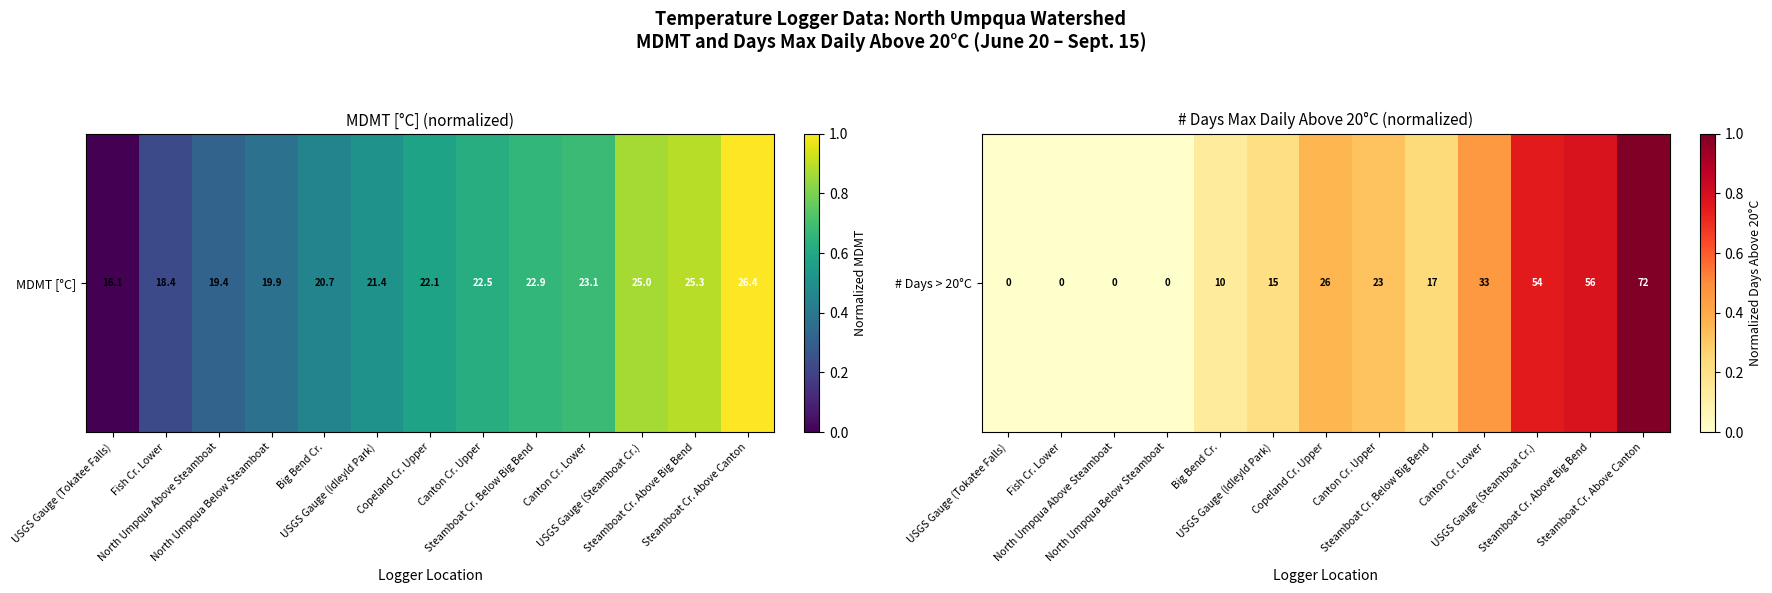

Reading right to left, list all the values displayed in this chart.

Steamboat Cr. Above Canton=1.0	Steamboat Cr. Above Big Bend=0.8	USGS Gauge (Steamboat Cr.)=0.7	Canton Cr. Lower=0.5	Steamboat Cr. Below Big Bend=0.2	Canton Cr. Upper=0.3	Copeland Cr. Upper=0.4	USGS Gauge (Idleyld Park)=0.2	Big Bend Cr.=0.1	North Umpqua Below Steamboat=0.0	North Umpqua Above Steamboat=0.0	Fish Cr. Lower=0.0	USGS Gauge (Tokatee Falls)=0.0